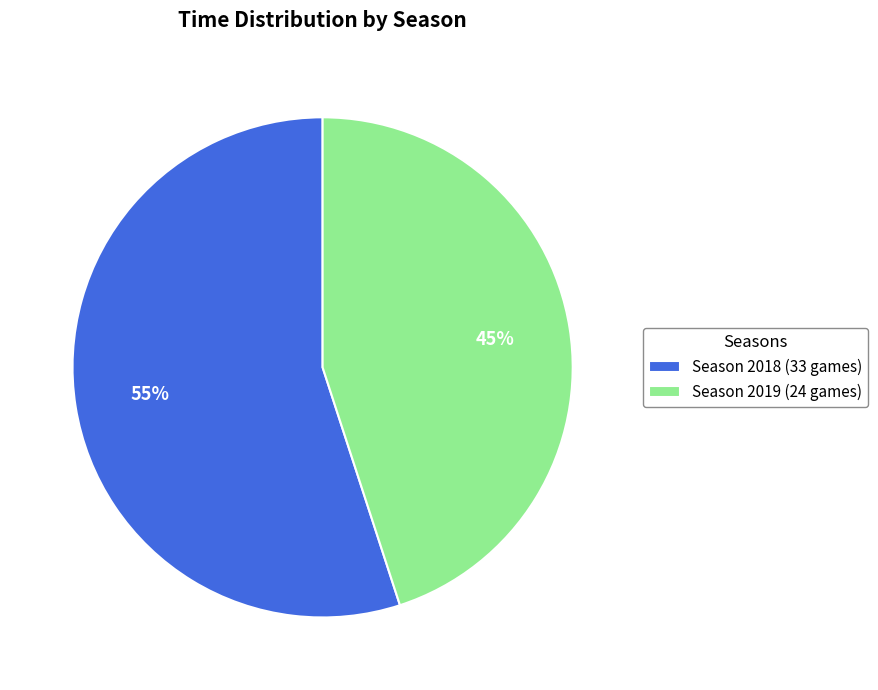

To the nearest percent, what is the average slice percentage?

50%